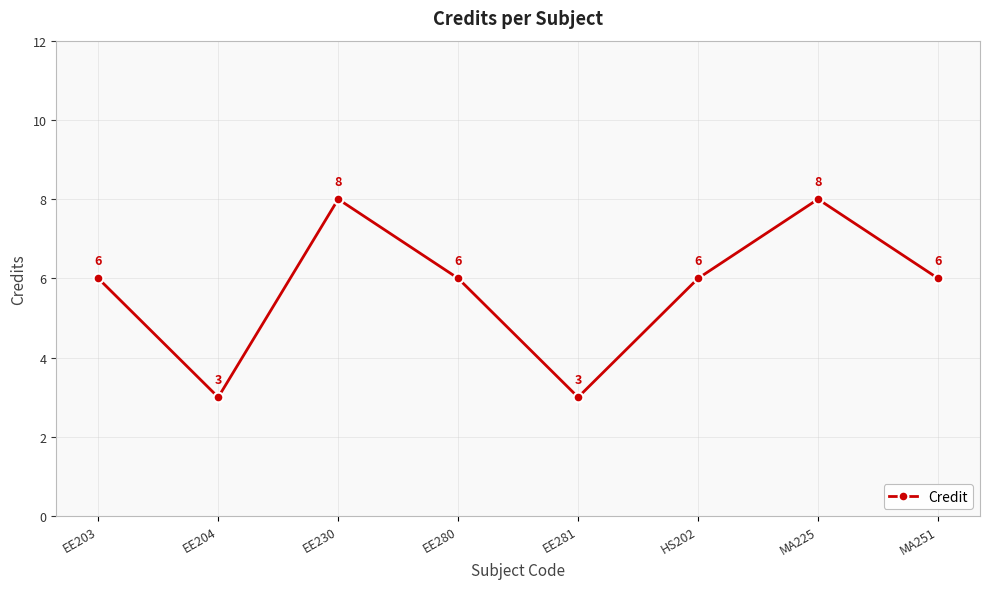

What is the sum of all values?

46